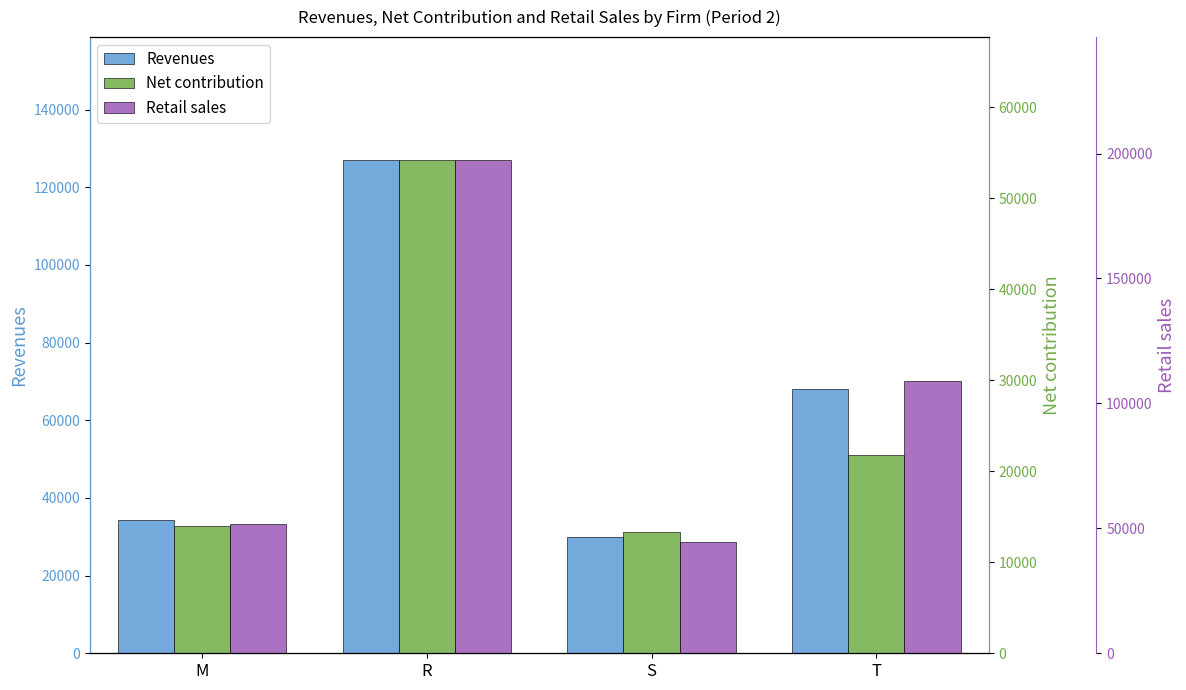

What is the value of the Revenues bar at the 2nd from the left?

126911.5